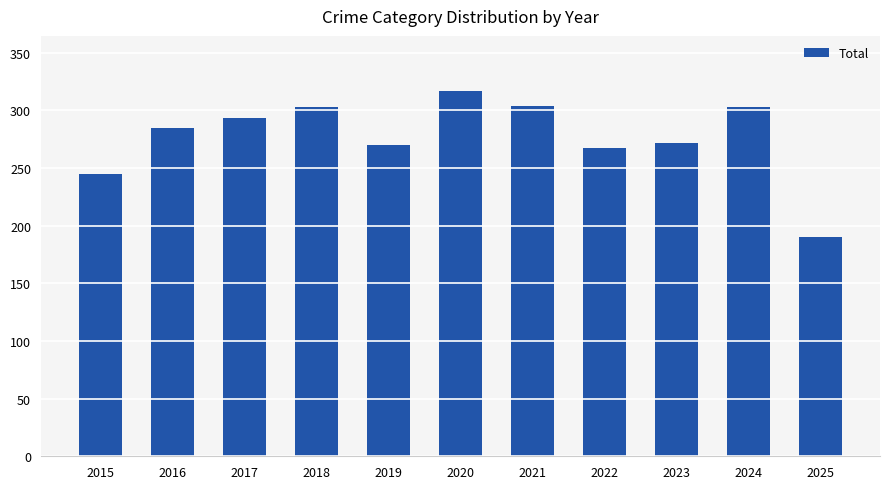

What is the sum of all values?

3049